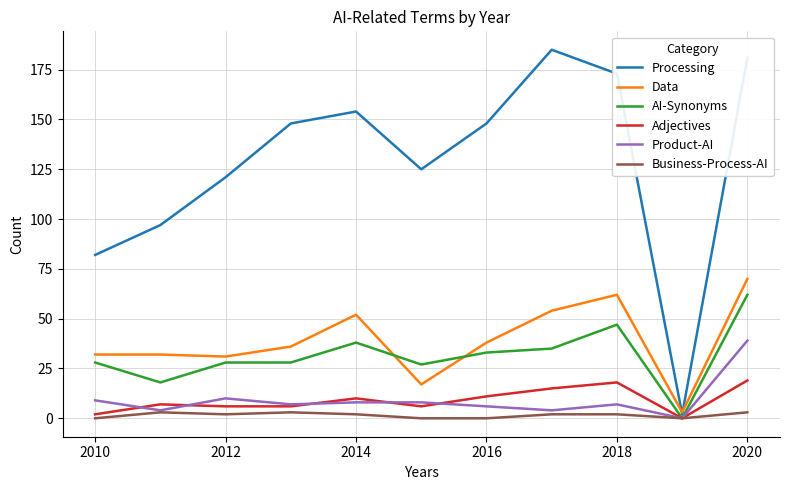

Which series has the widest spread of values?

Processing